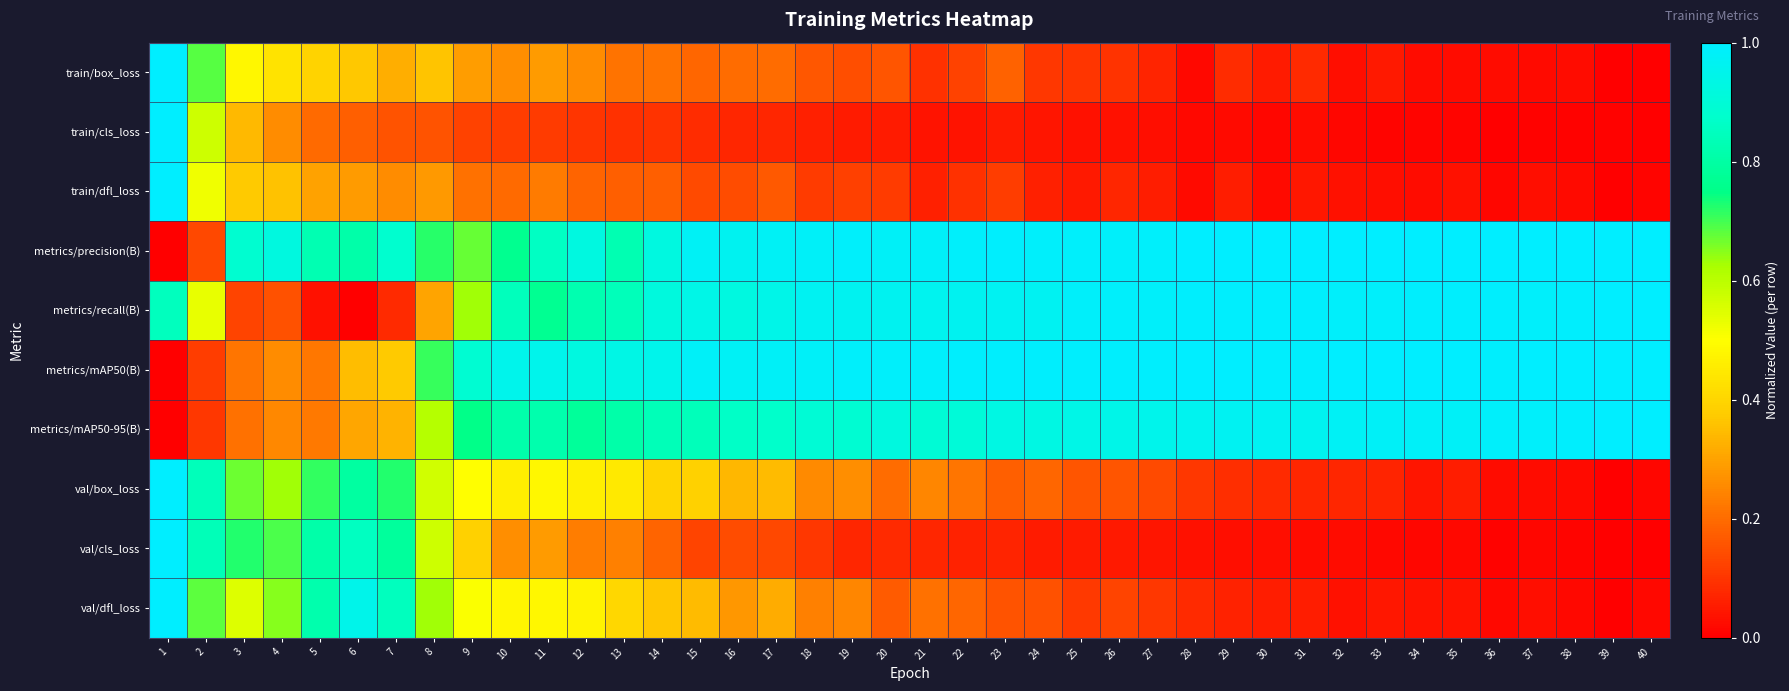

At which category does the chart reach its peak across all series?

1